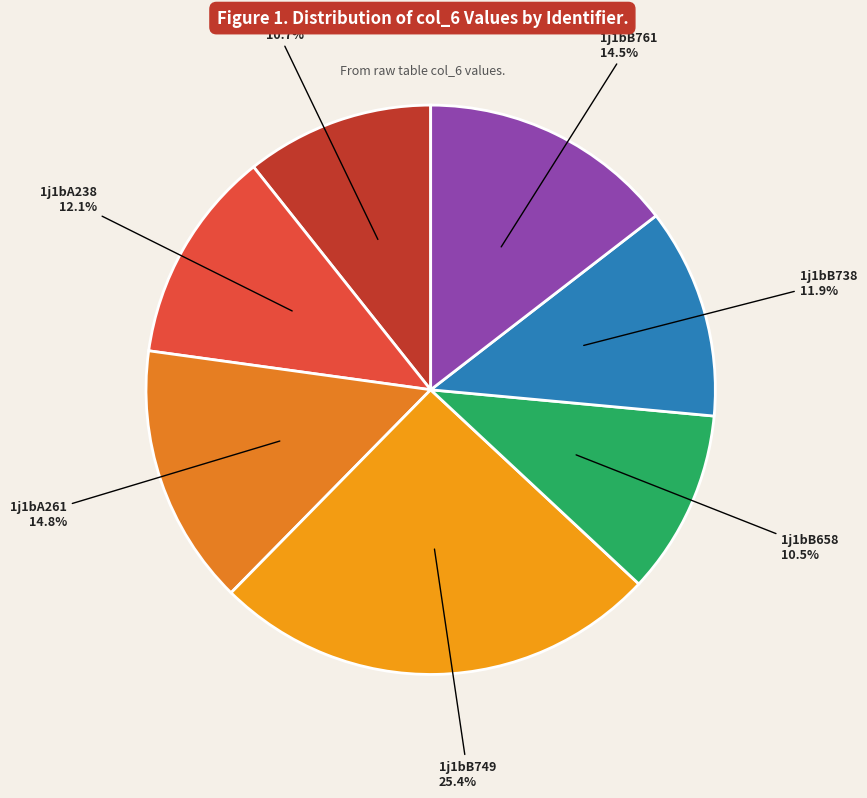

Does any single category account for the majority?

No